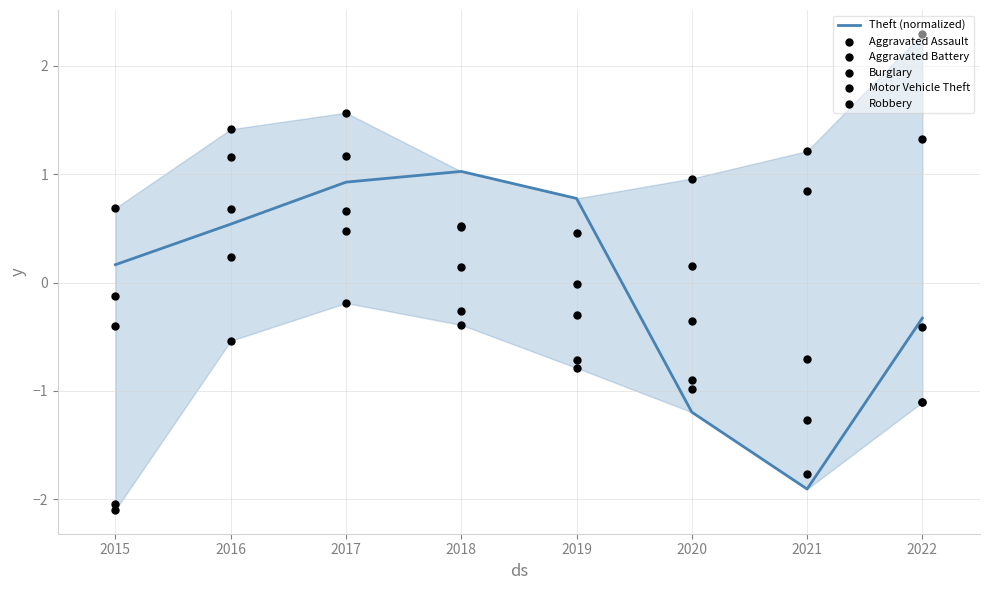

What are all the series names shown in the legend?

Theft (normalized), Aggravated Assault, Aggravated Battery, Burglary, Motor Vehicle Theft, Robbery